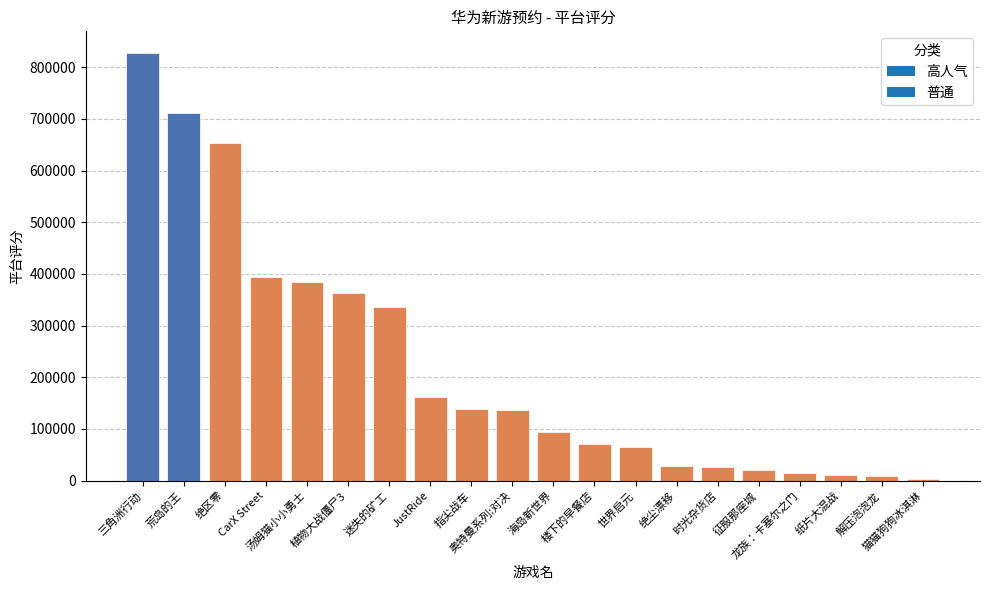

At which label is the value closest to 415284?

CarX Street